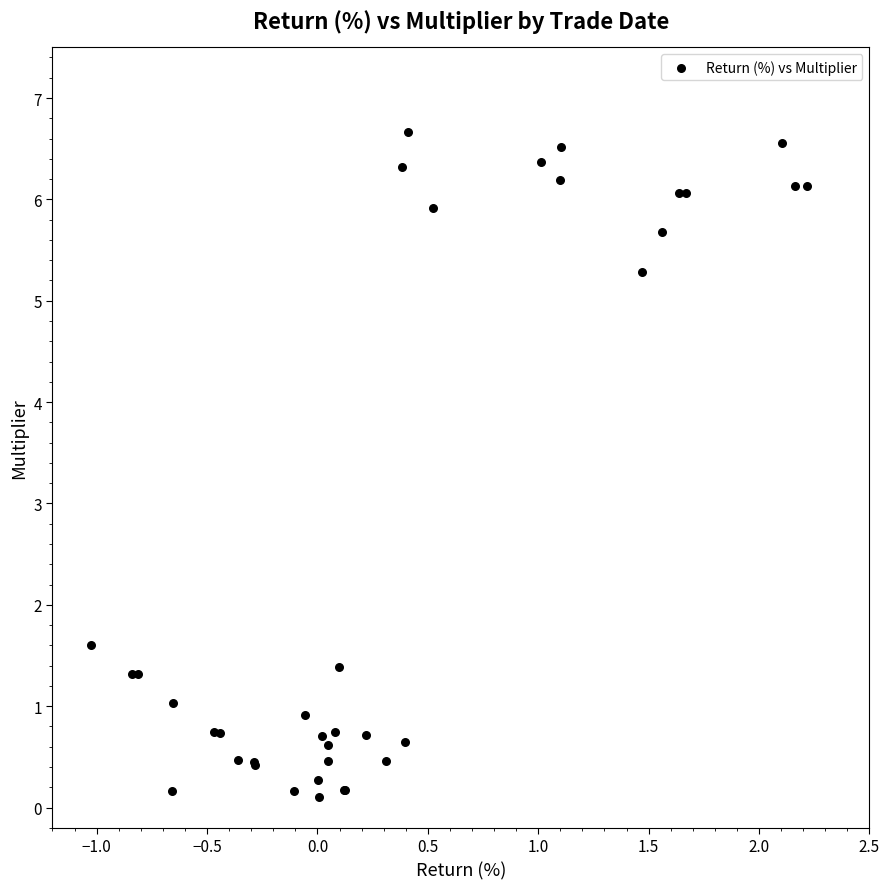

What Y value in the scatter plot is closest to 3?

1.6